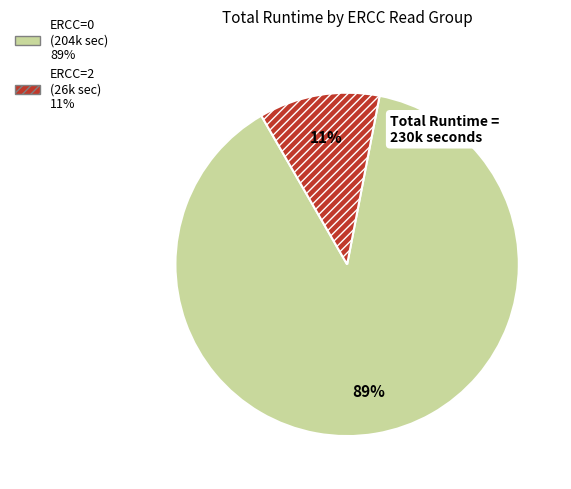

Does any single category account for the majority?

Yes